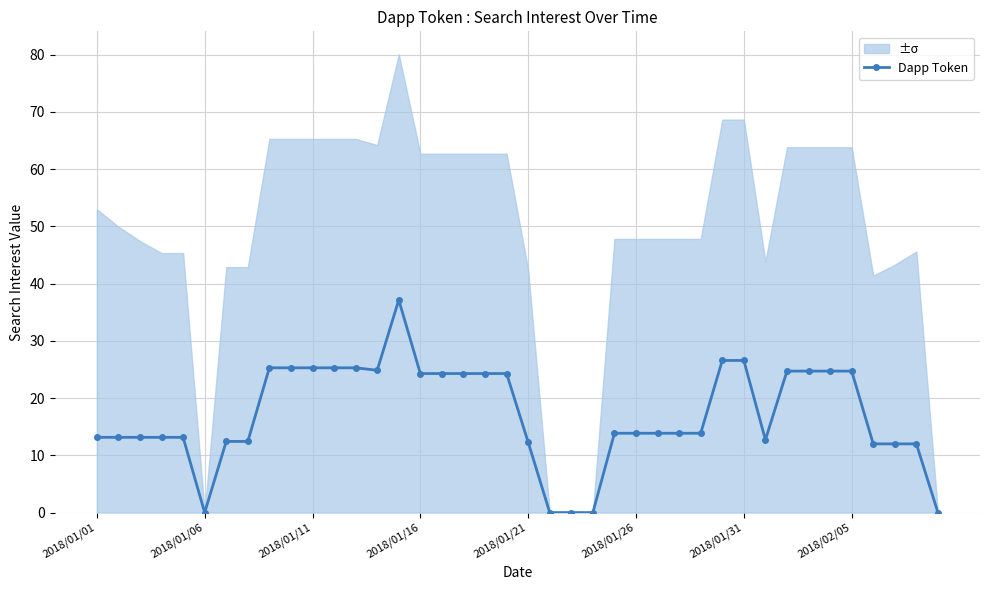

Count the number of values greater than 13.

28